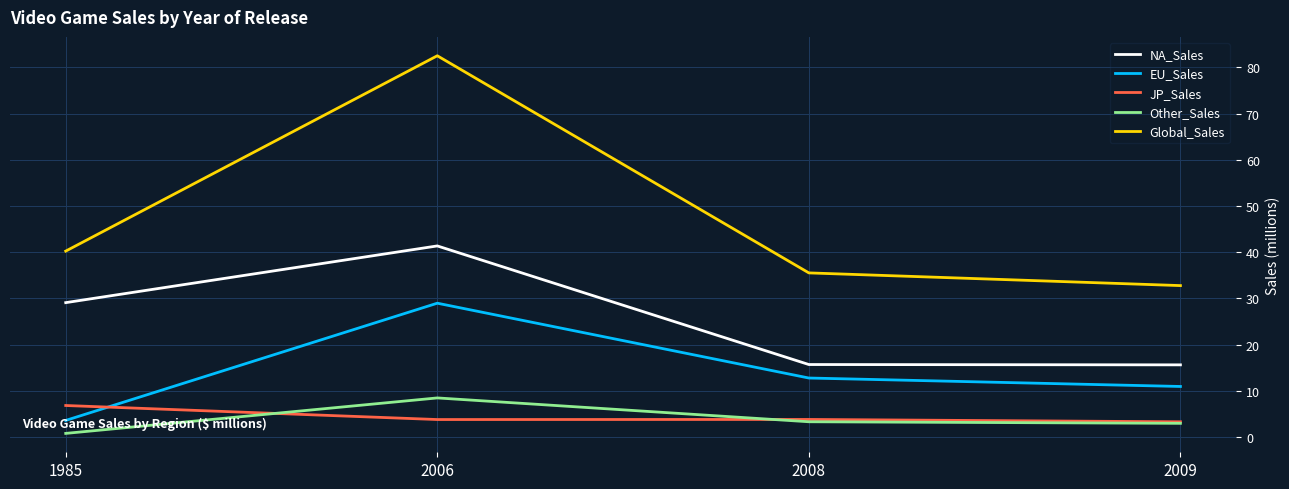

At which category is the sum across all series the highest?

2006